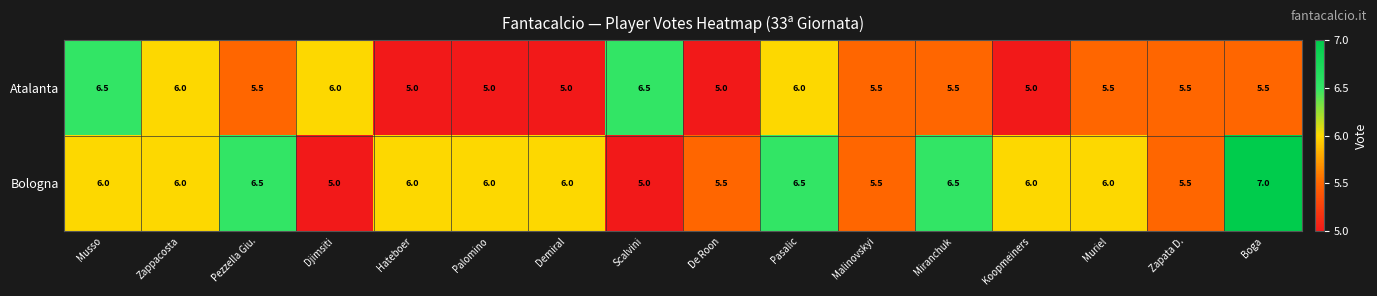

Count the Bologna values in the range 5 to 6.

12